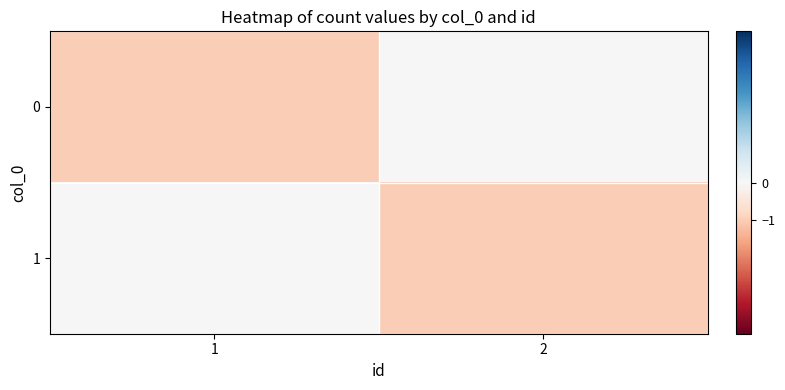

Between 2 and 1, which is larger?

2